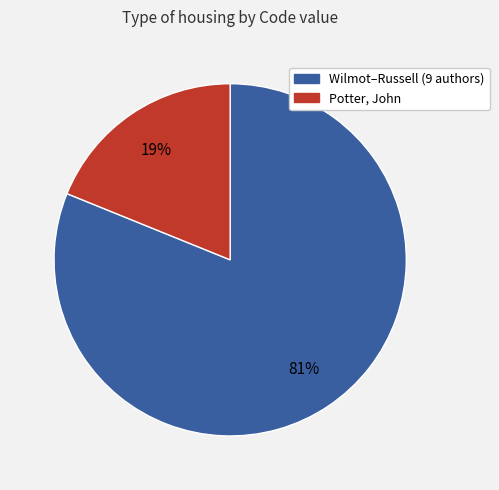

Combined, do Potter, John and Wilmot–Russell (9 authors) account for over 50%?

Yes